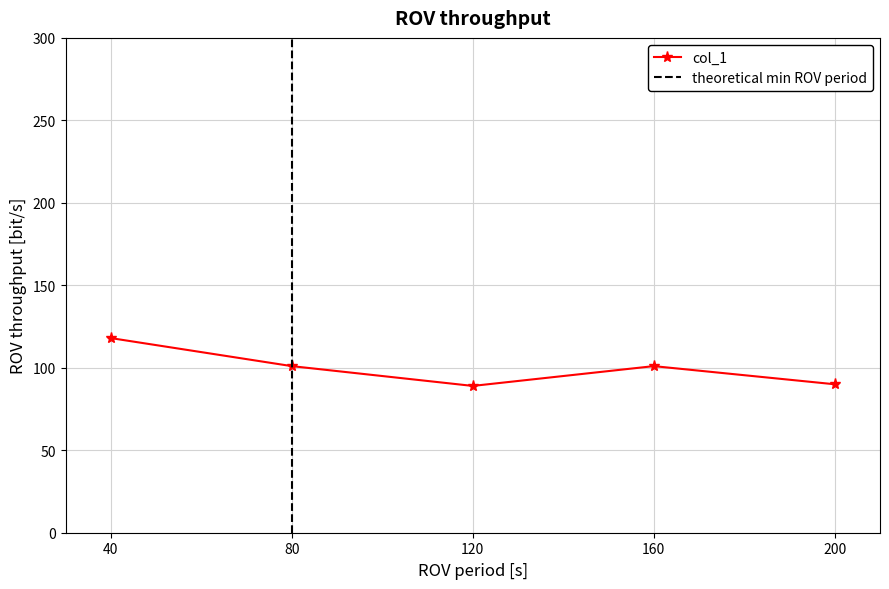

At which category does the chart reach its peak across all series?

40